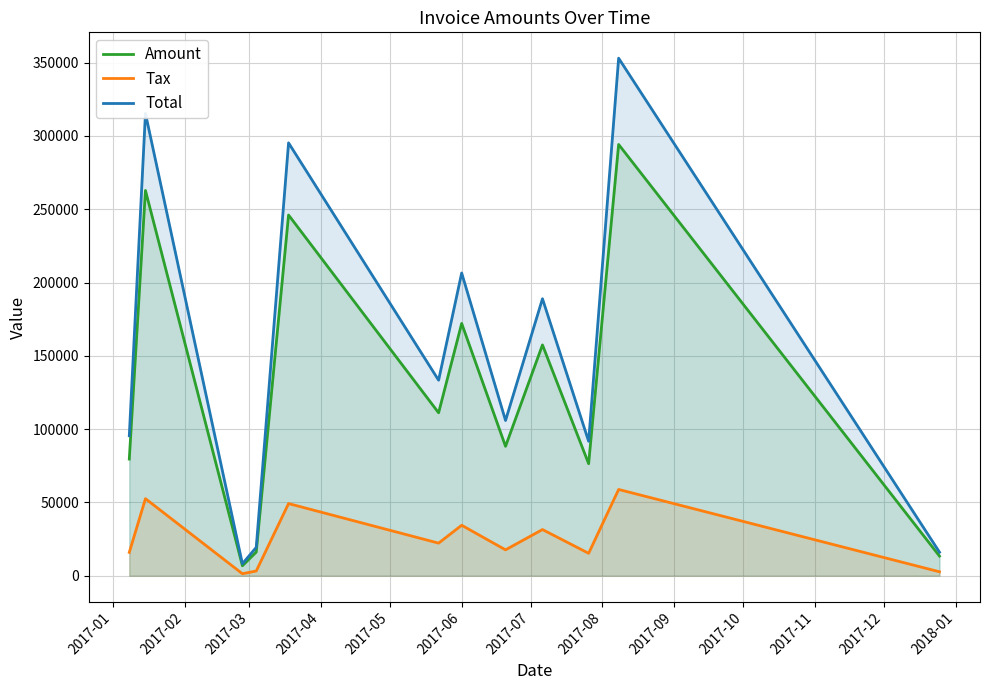

At 2017-12, list the series in order from smallest to largest.

Tax, Amount, Total